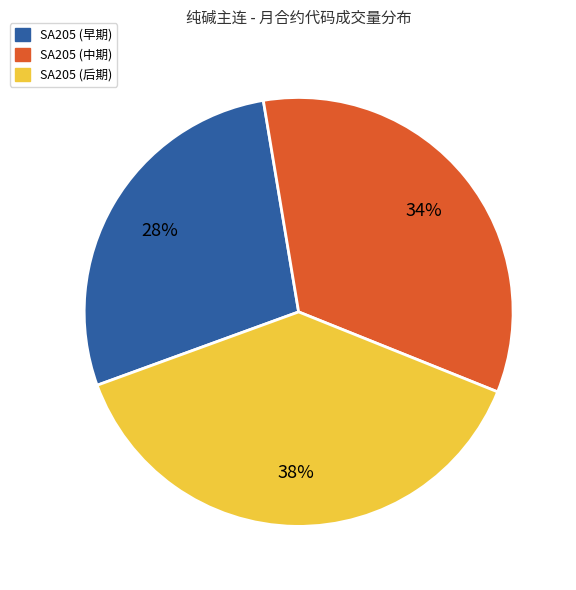

Is there a majority slice in this chart?

No